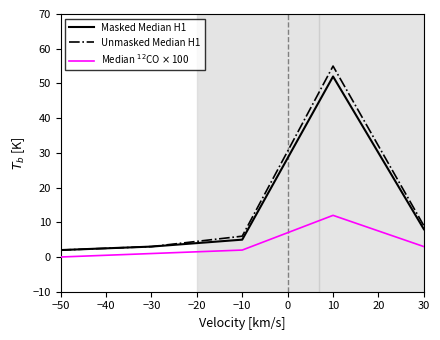

What is the maximum value shown in the chart?

55